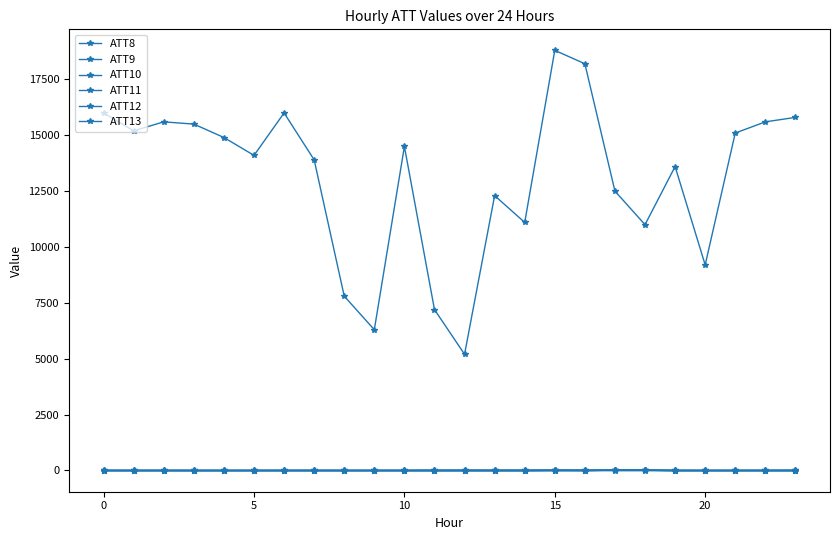

How many lines are shown in the chart?

6